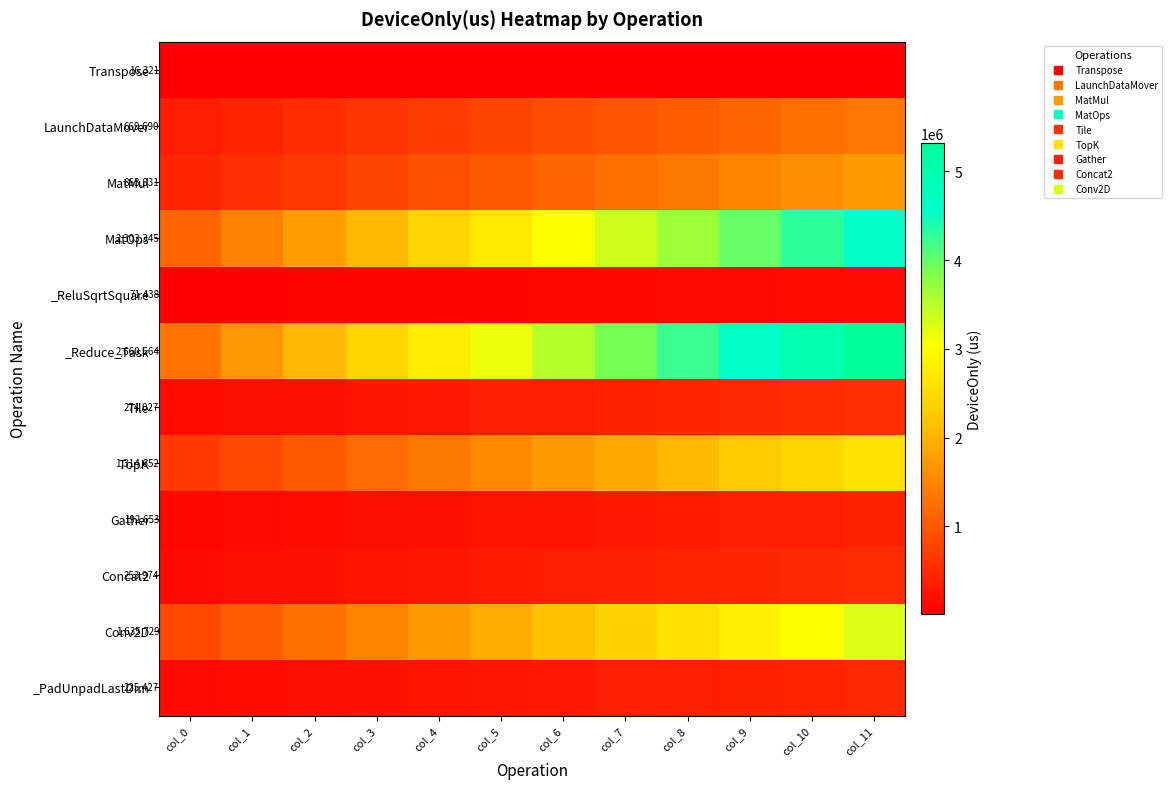

Which category has the highest value across all series?

col_11